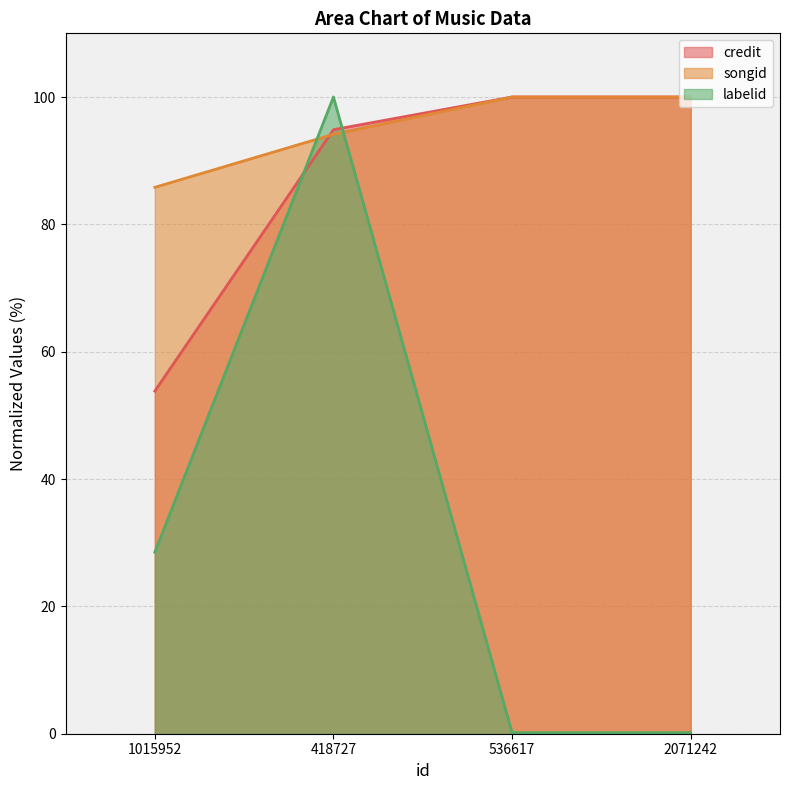

Reading right to left, list all the values displayed in this chart.

credit: 100.0	100.0	94.9	53.8
songid: 100.0	100.0	94.1	85.8
labelid: 0.2	0.2	100.0	28.5